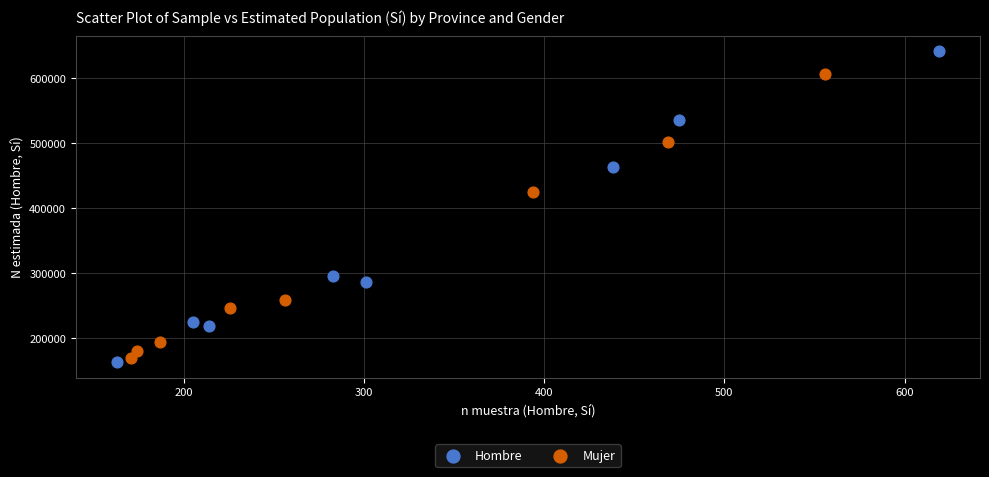

Which series reaches the maximum Y coordinate?

Hombre